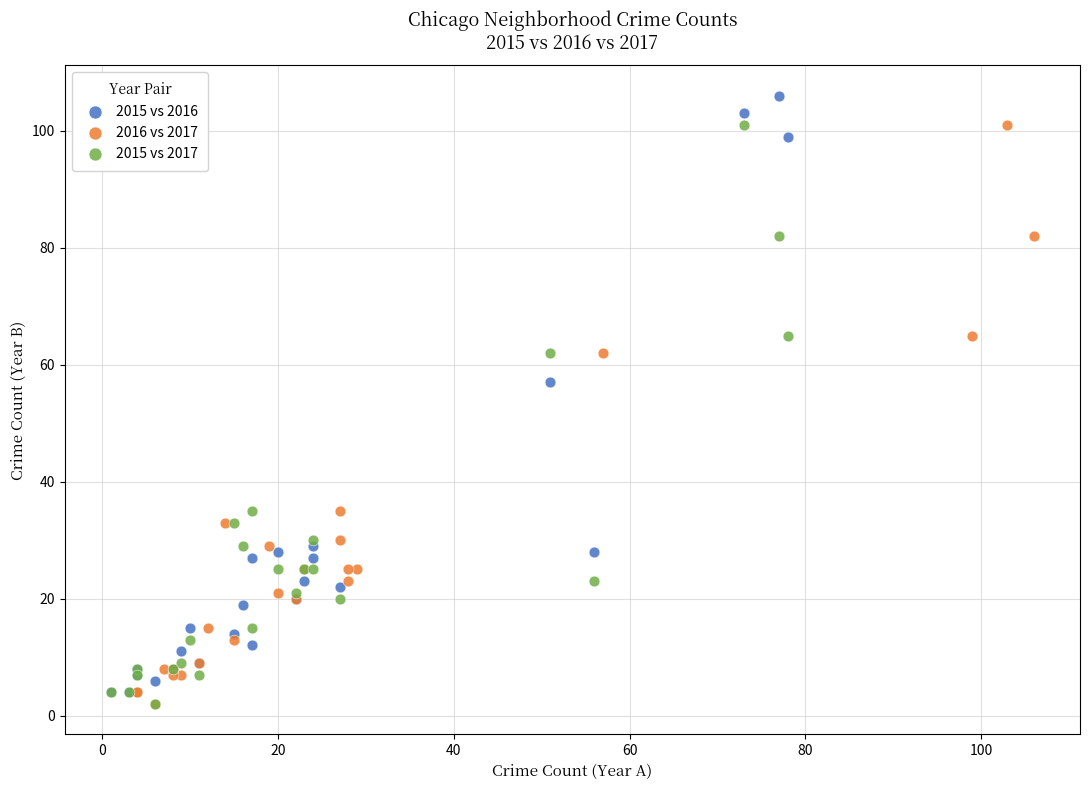

Which series contains the highest Y value?

2015 vs 2016